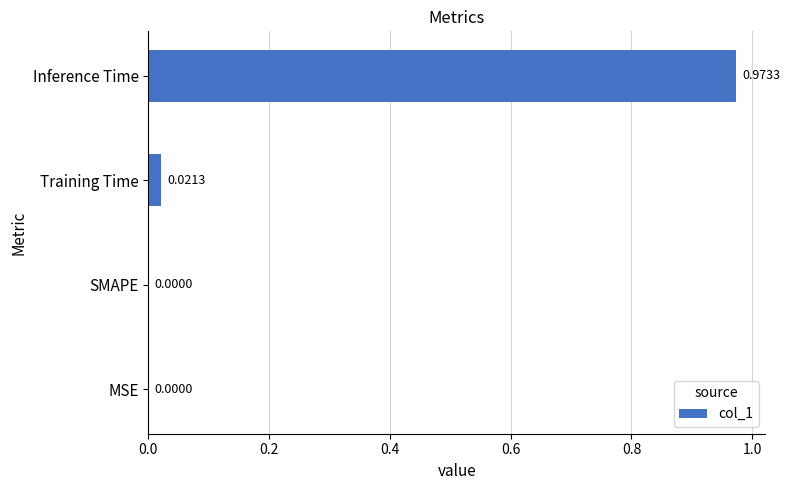

How many data points are above 0?

2